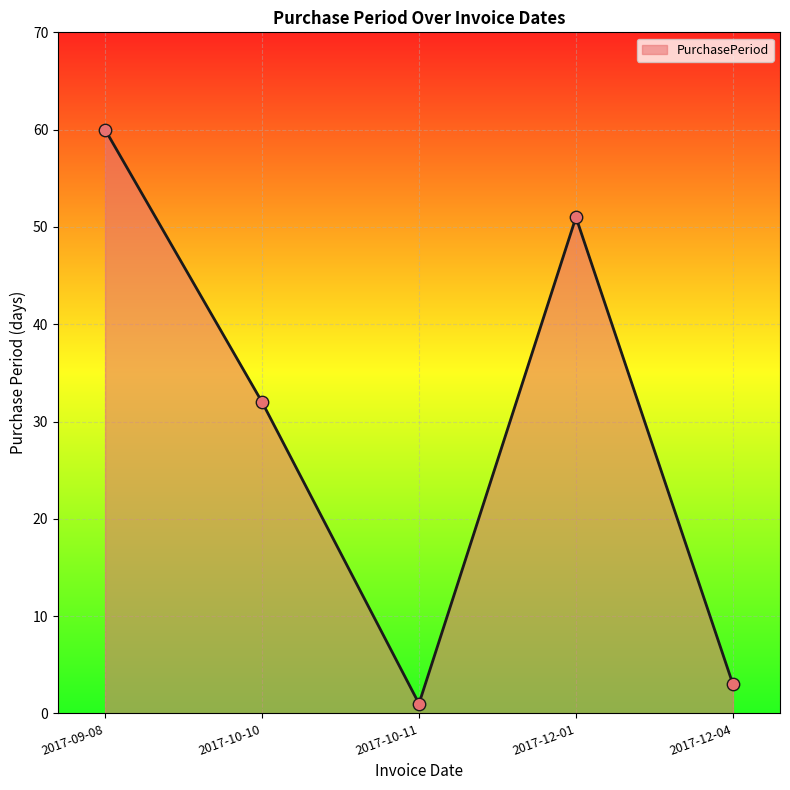

Between 2017-10-10 and 2017-12-04, which is larger?

2017-10-10